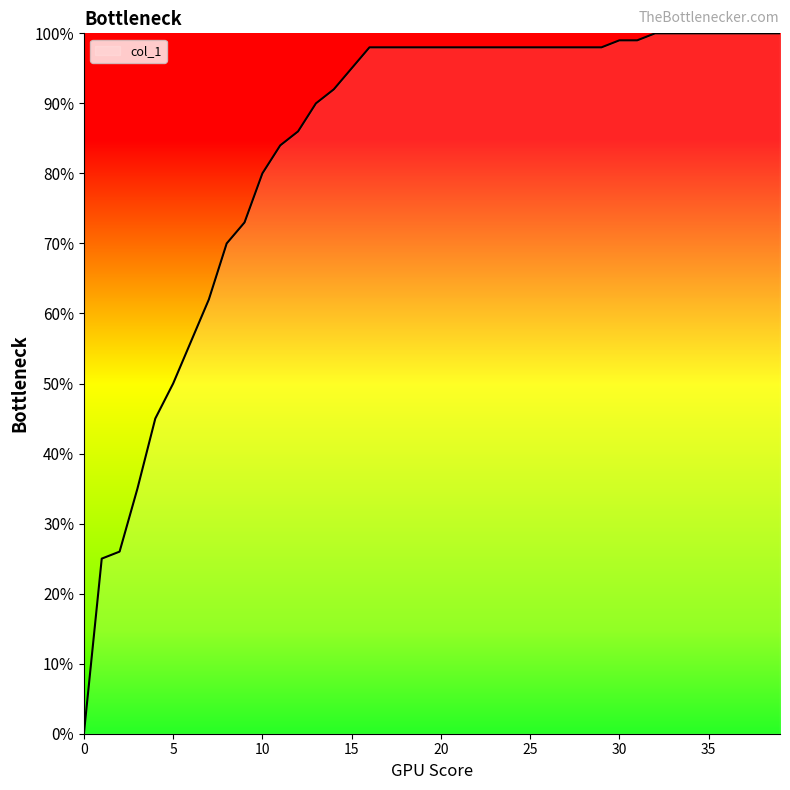

What is the sum of all values?

33.4